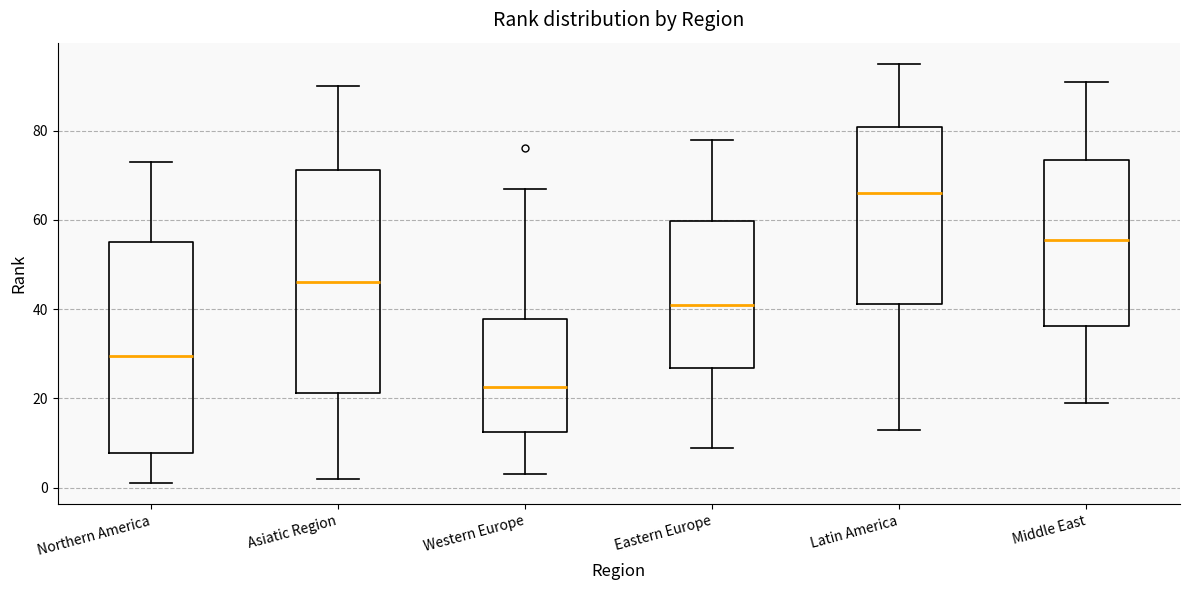

Which box's median line is the lowest?

Western Europe